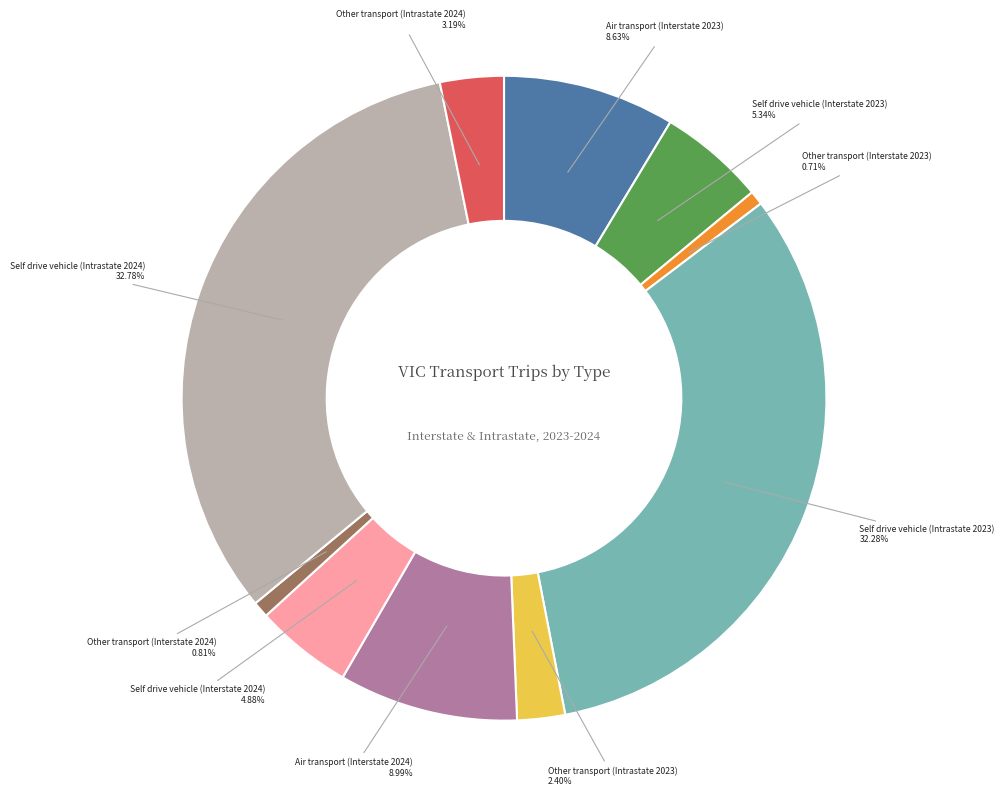

What is the ratio of the value at Other transport (Intrastate 2024) to the value at Other transport (Intrastate 2023)?

1.3